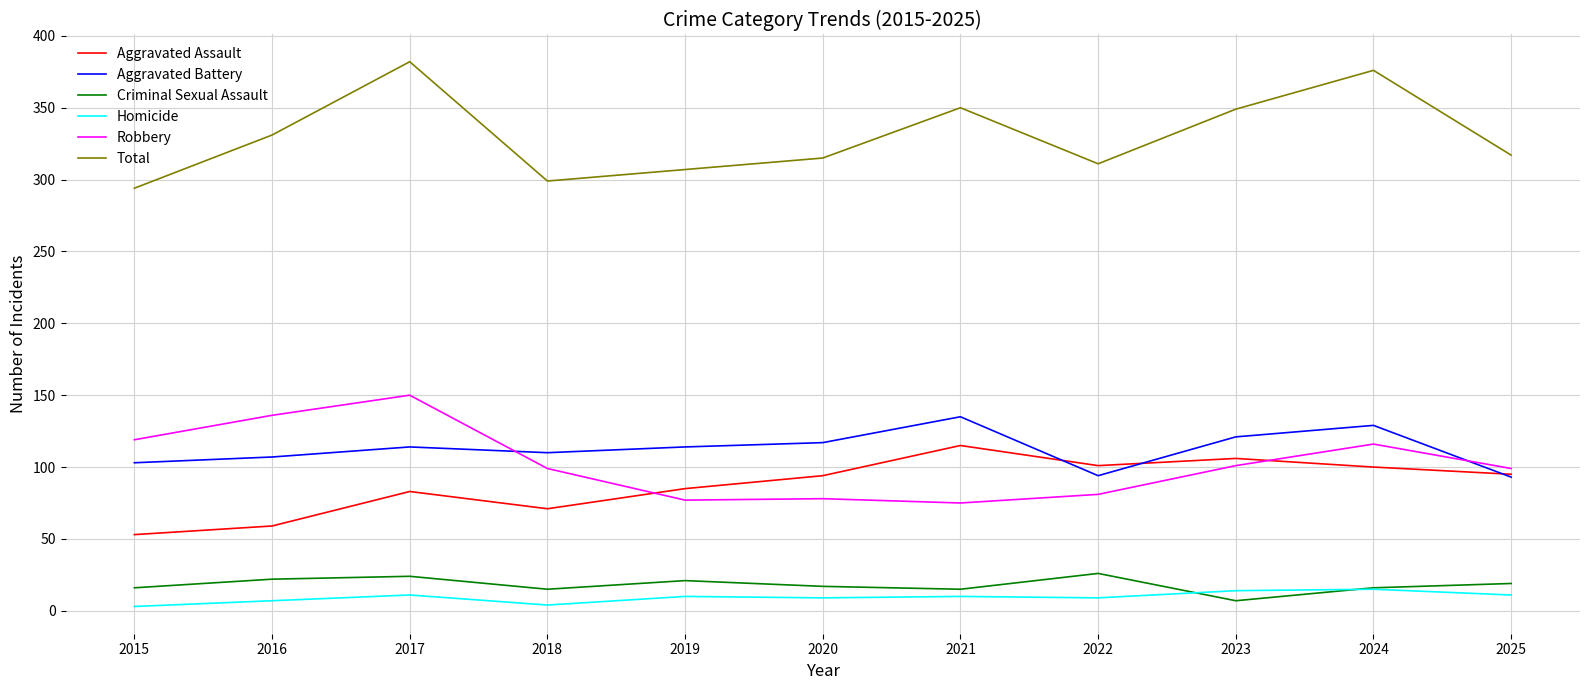

At which category does Homicide reach its first local peak?

2017